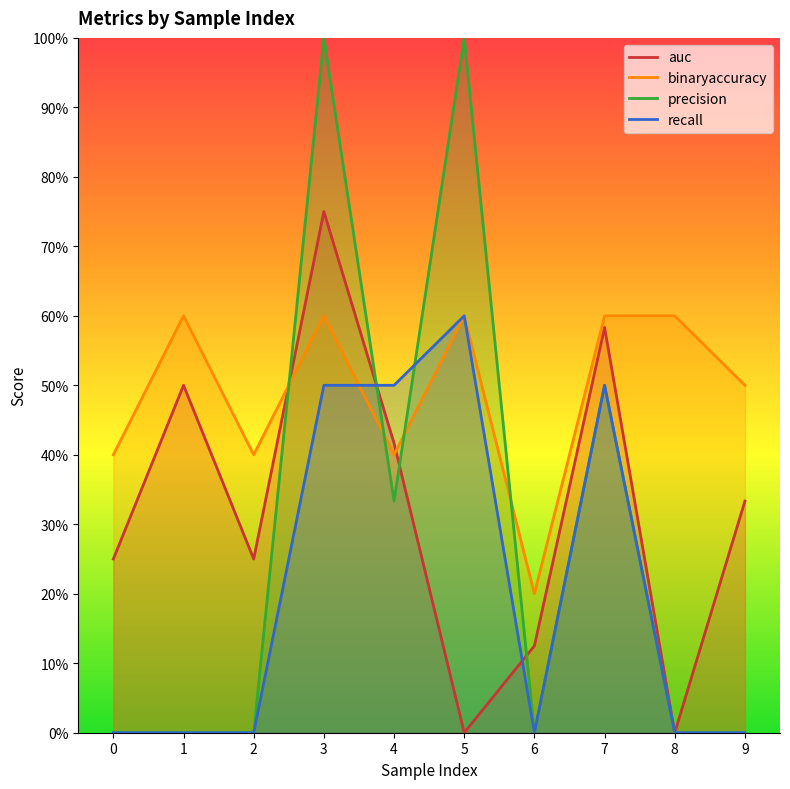

Rank the series by their maximum value, from lowest to highest.

binaryaccuracy, recall, auc, precision